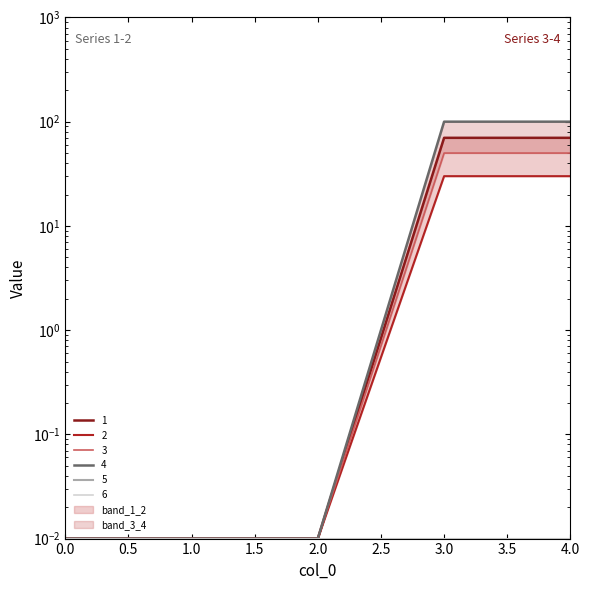

True or false: 3 has more than 2 points higher than both neighbors.

False